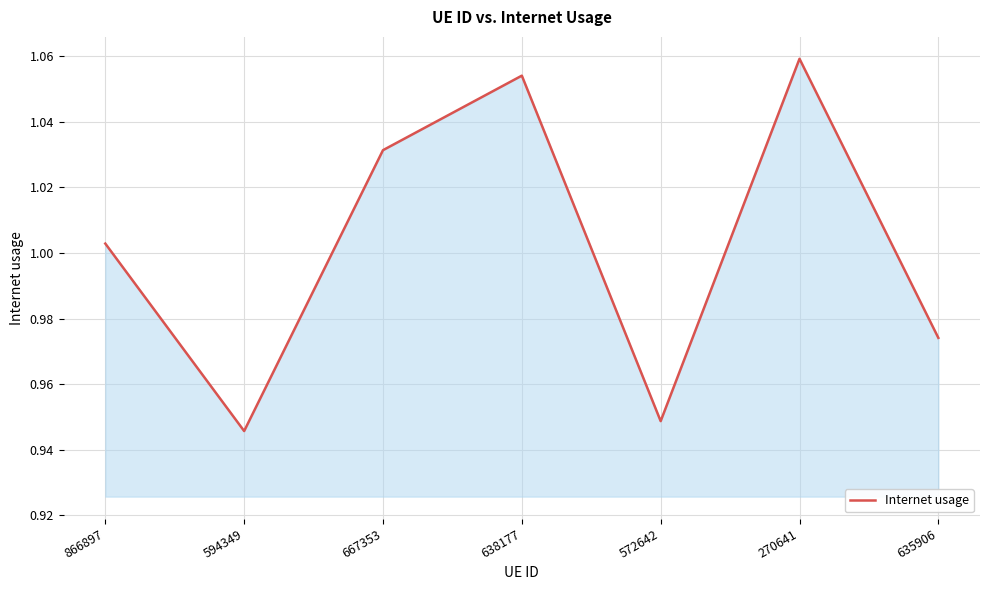

How many lines are shown in the chart?

1